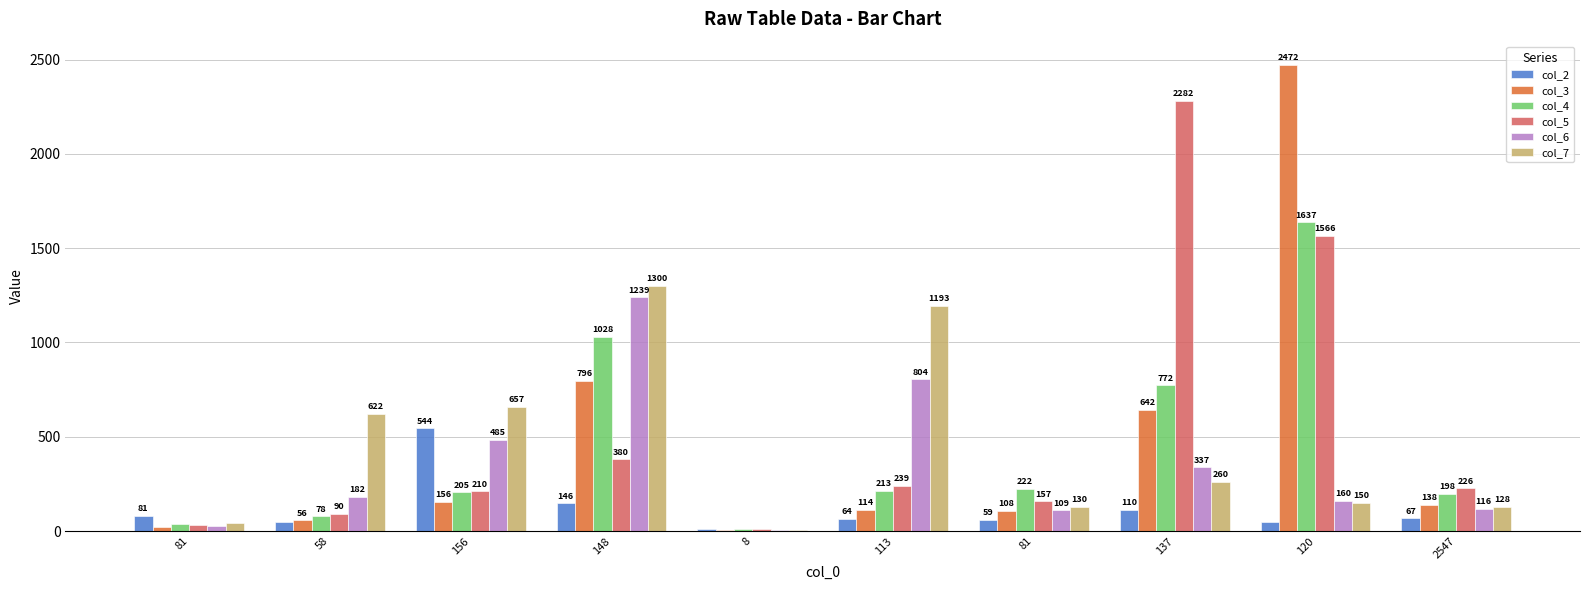

At which category is the sum across all series the highest?

120